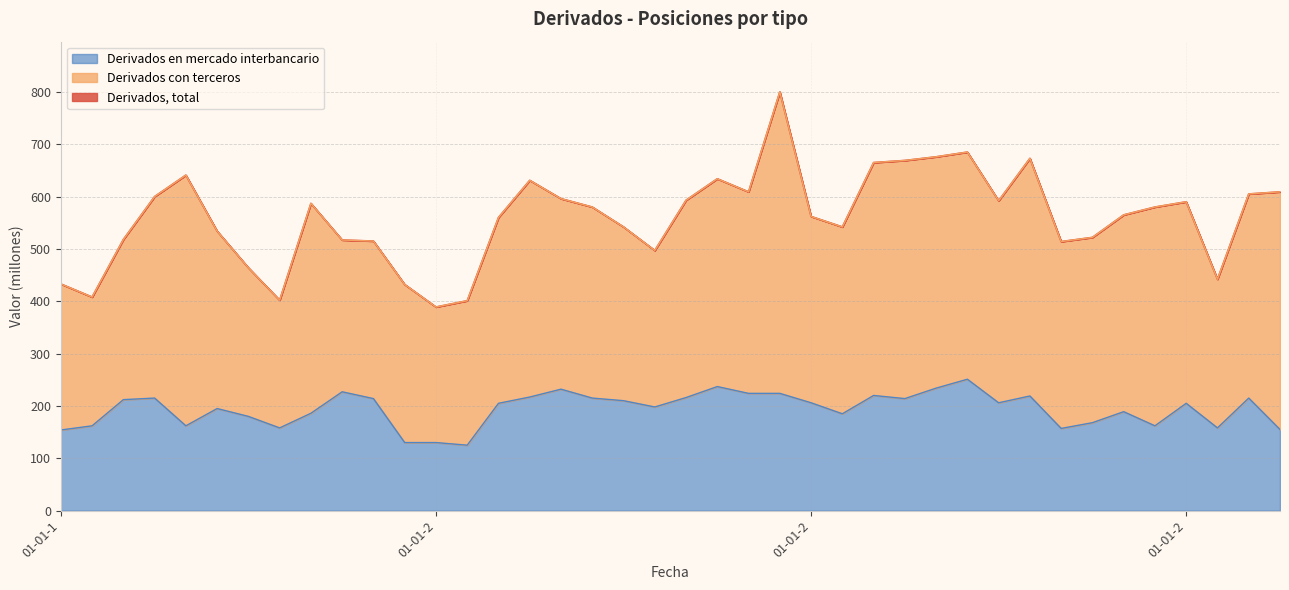

Does the chart display data point markers on the line(s)?

No